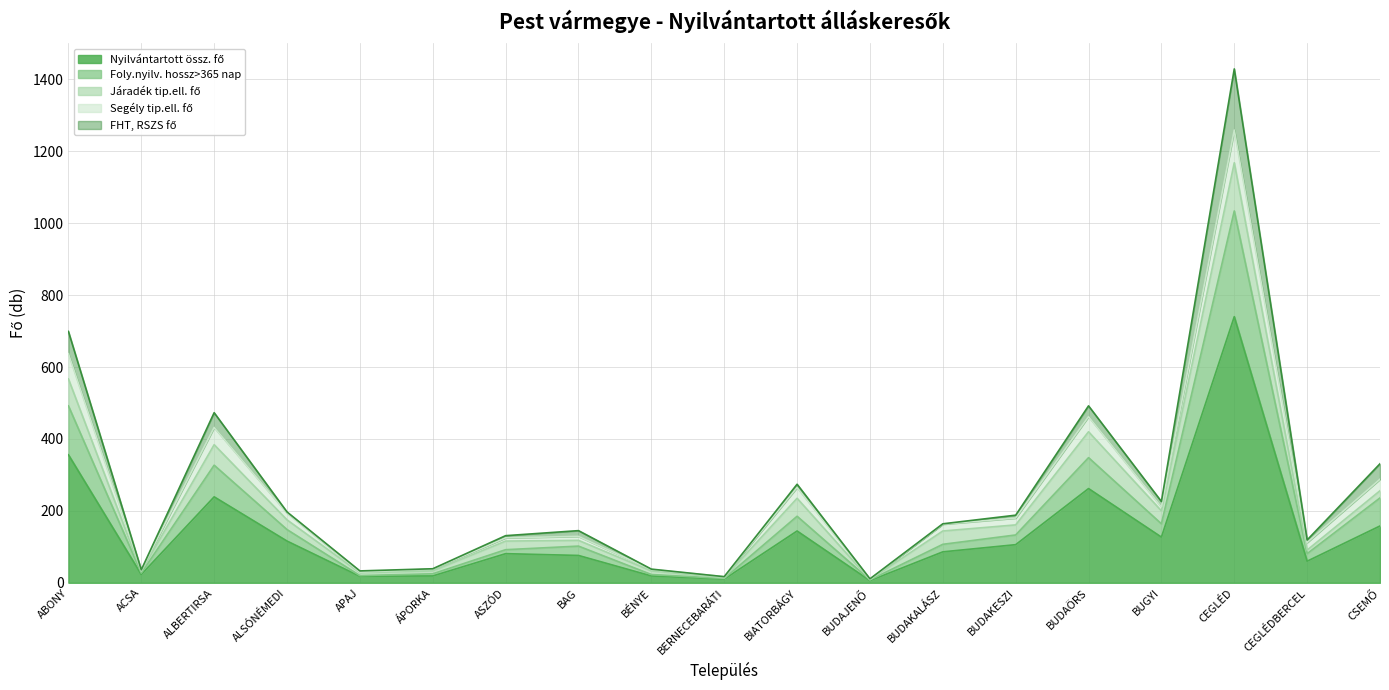

What is the sum of the FHT, RSZS fő values at BERNECEBARÁTI and CEGLÉD?

170